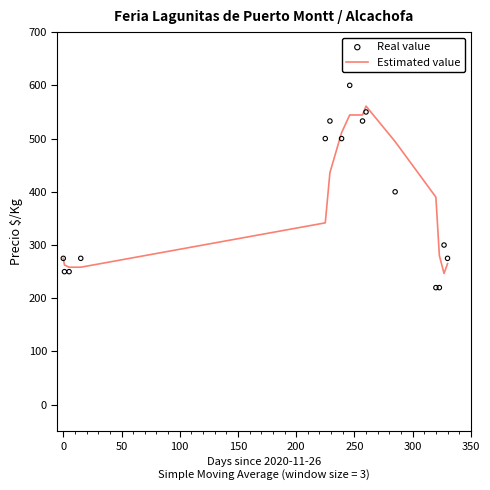

Which series has the largest Y range (max minus min)?

Real value